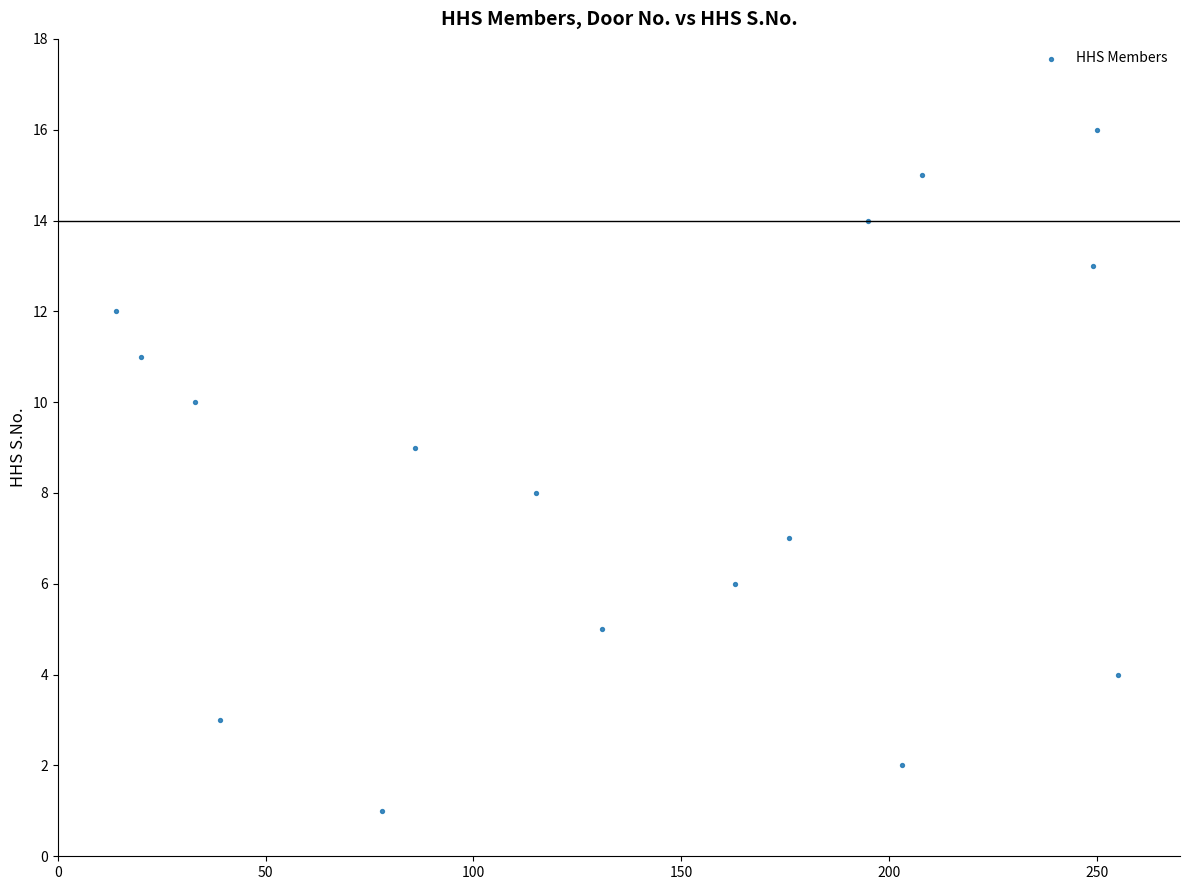

What is the range of X values (max minus min)?

241